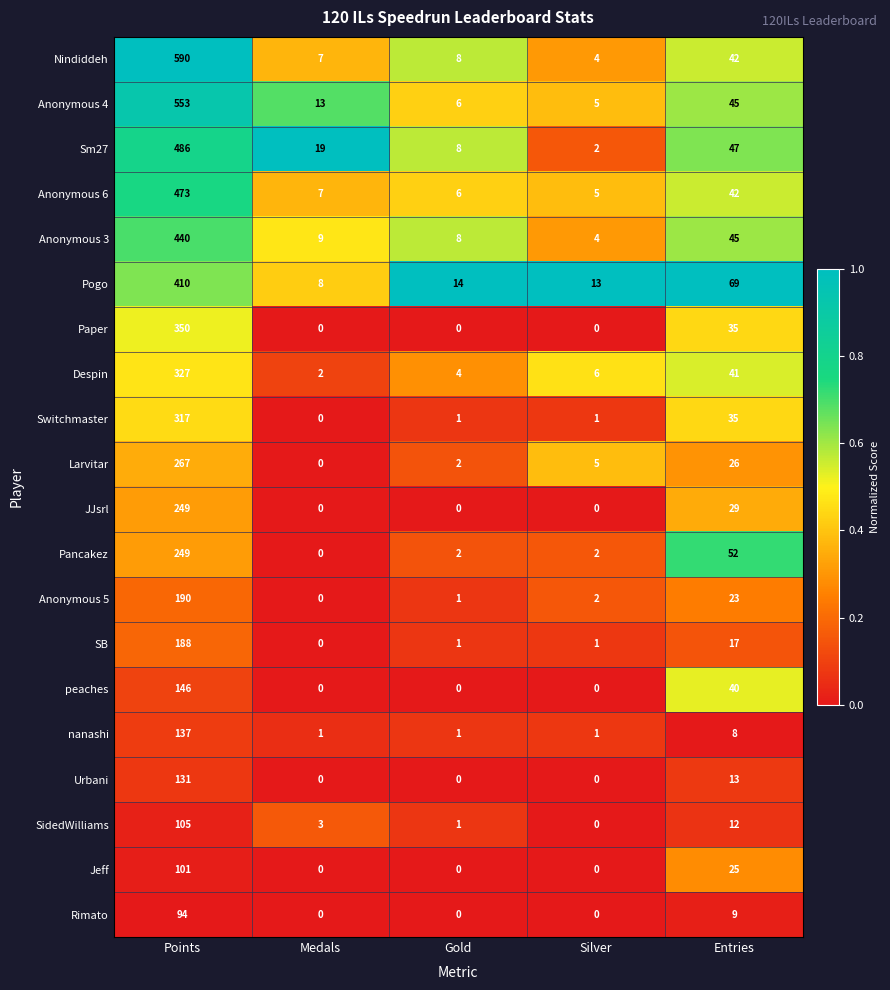

At which category does the chart reach its peak across all series?

Points